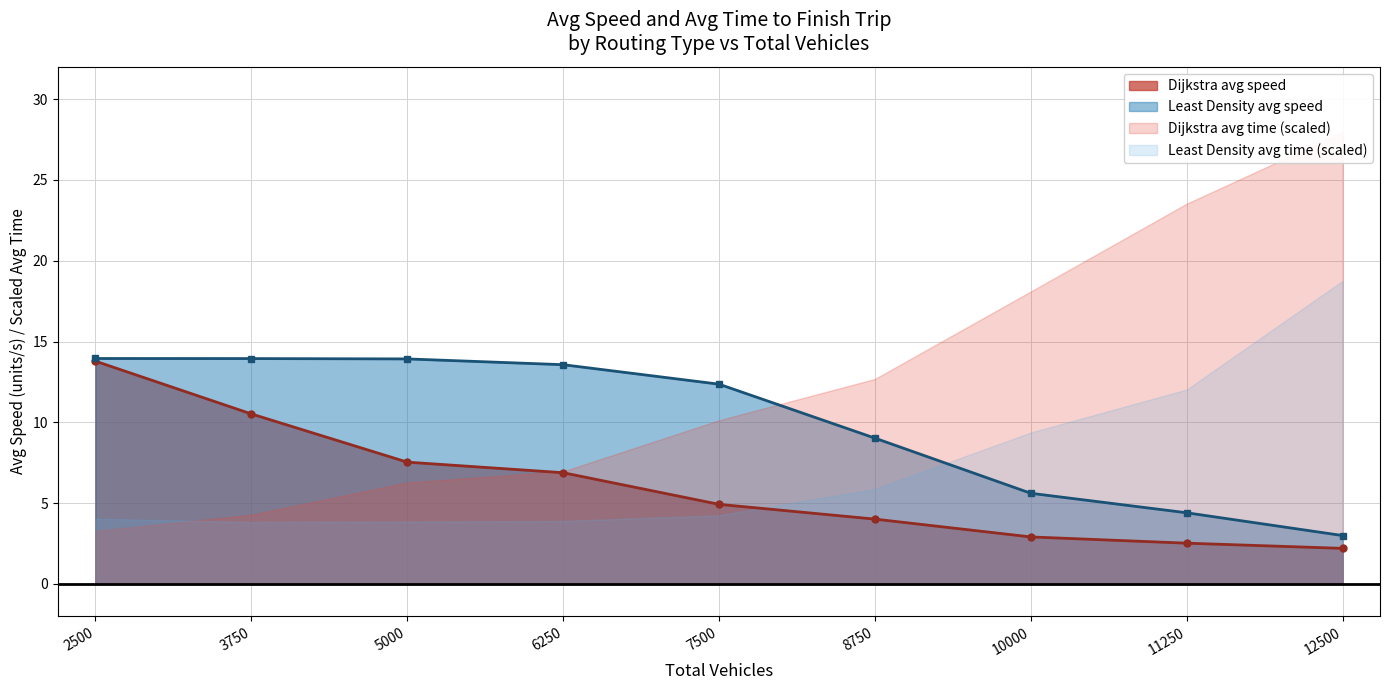

Where does the Least Density avg speed series first go above 12?

2500